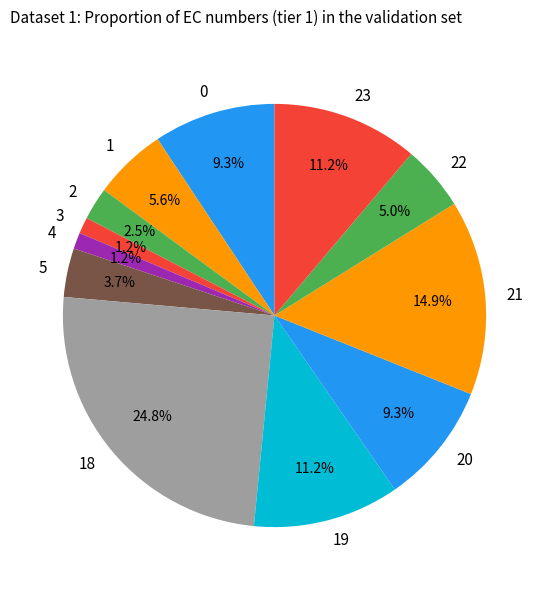

What percentage is NOT represented by 22?

95.0%